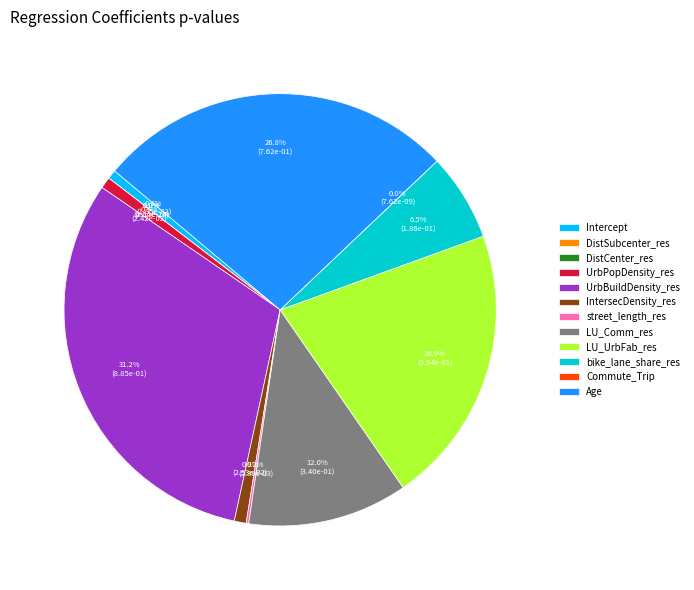

To the nearest percent, what percentage of the pie is UrbPopDensity_res?

1%